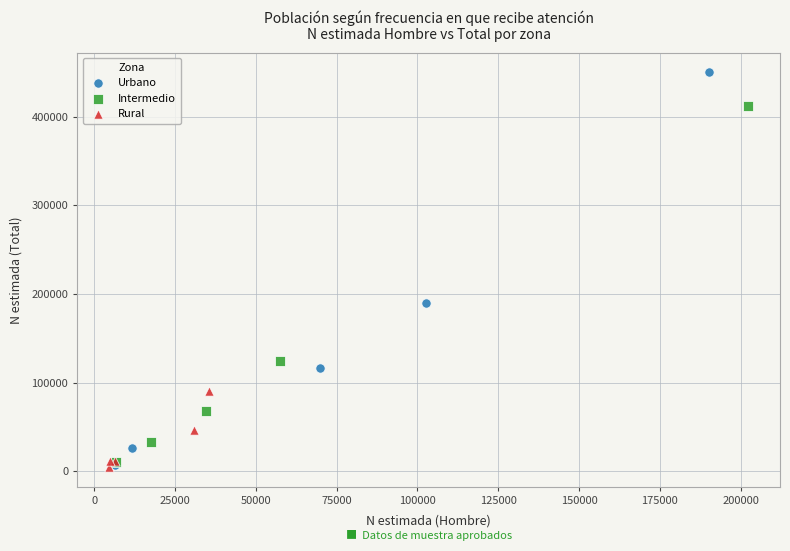

What are all the series names shown in the legend?

Urbano, Intermedio, Rural